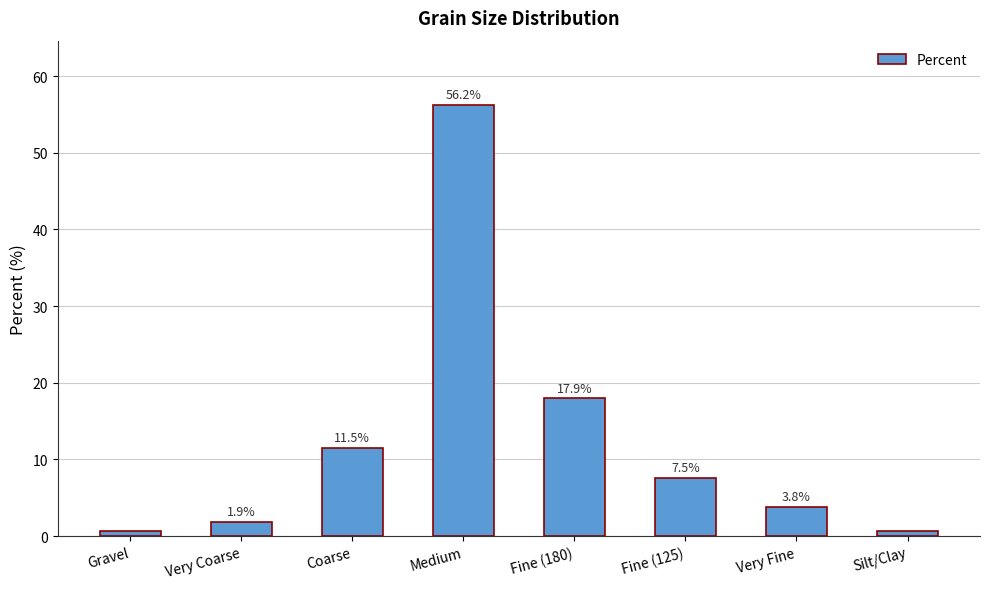

Are the bars horizontal?

No